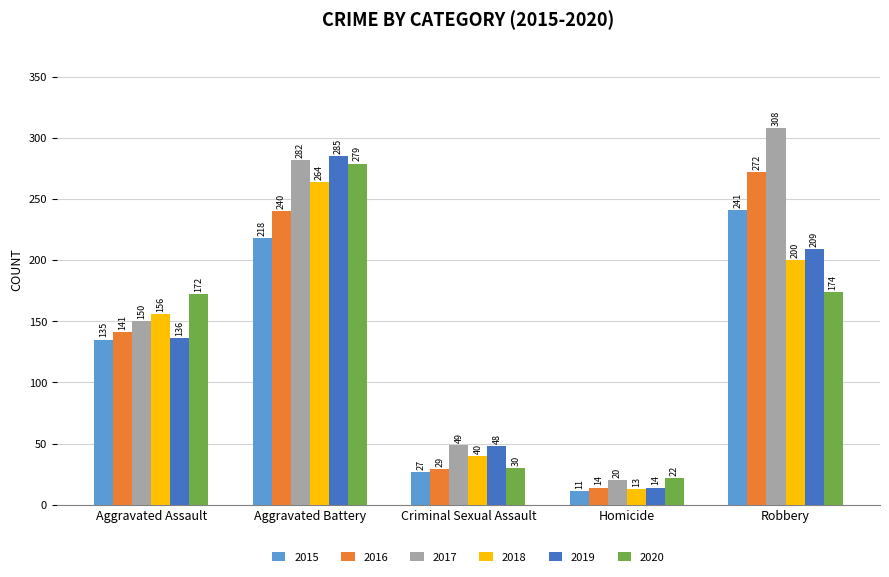

What is the label of the 5th bar from the right?

Aggravated Assault